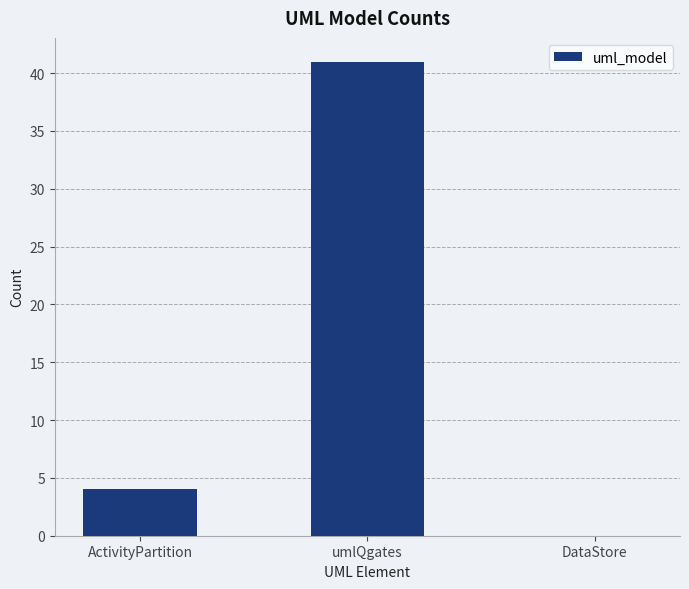

The chart shows a value of 4 at ActivityPartition. True or false?

True